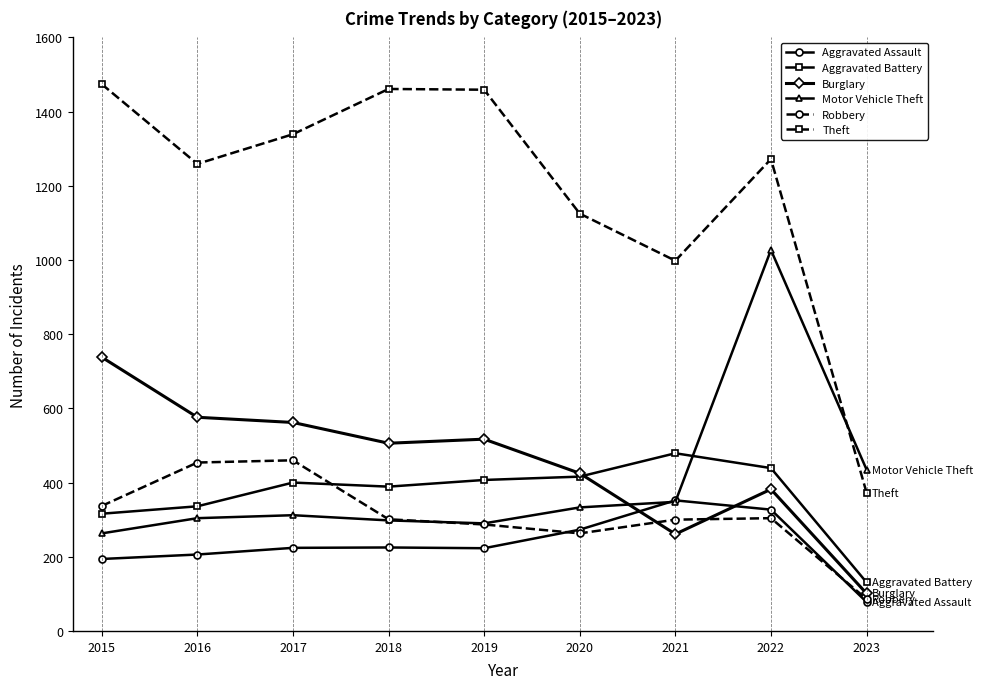

What value does the Robbery series have at 2019?

287